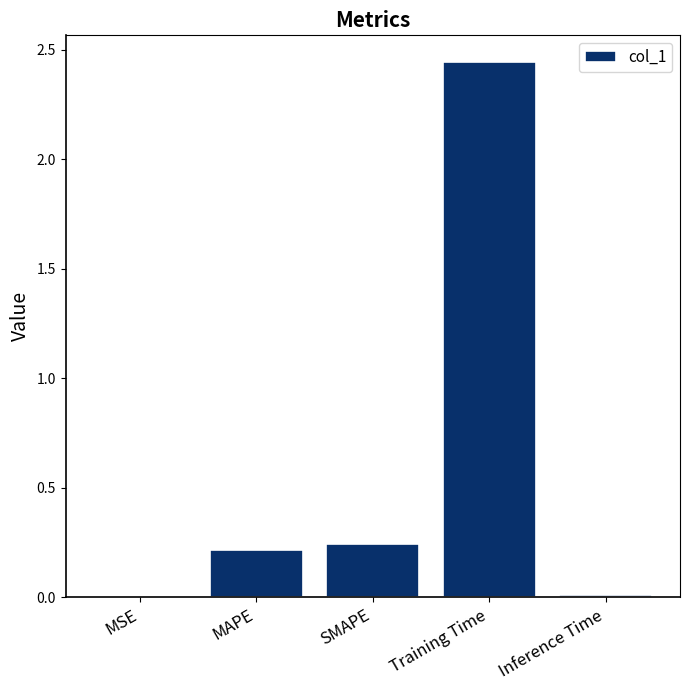

At which label is the value closest to 1?

SMAPE